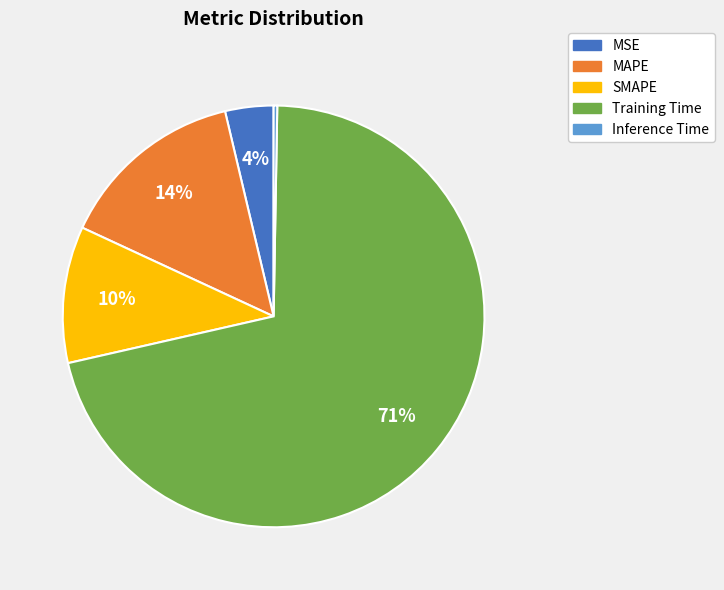

Which slice is the largest?

Training Time